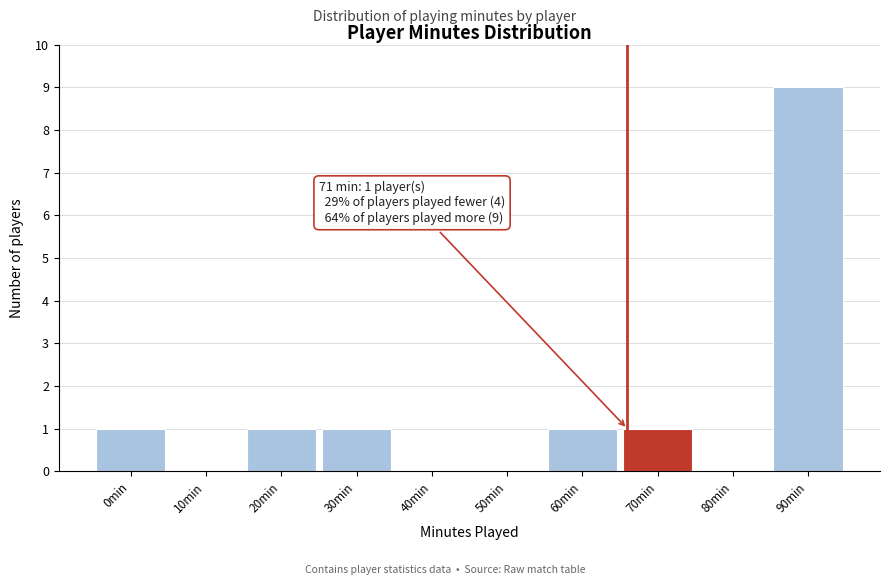

Reading right to left, list all the values displayed in this chart.

90min=9	80min=0	70min=1	60min=1	50min=0	40min=0	30min=1	20min=1	10min=0	0min=1